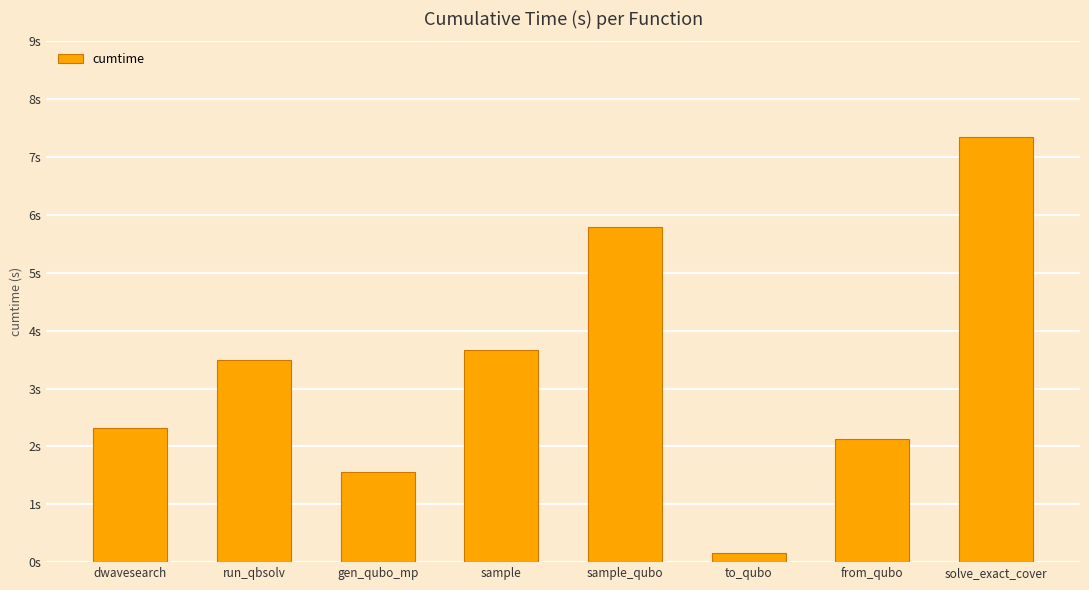

What is the smallest value displayed?

0.2